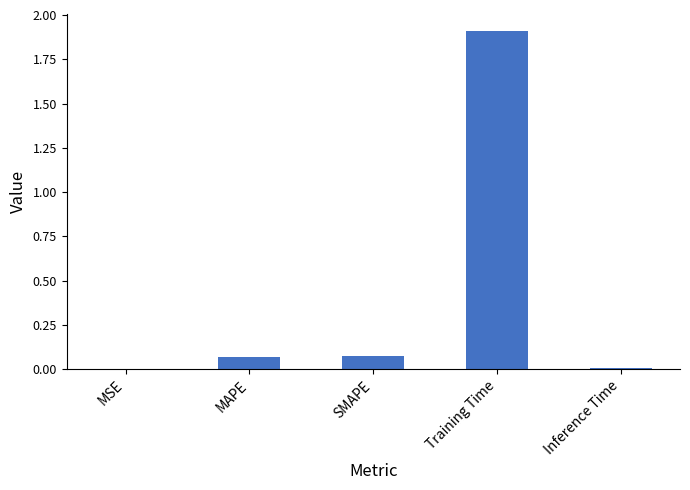

The chart shows a value of 0.0 at Inference Time. True or false?

True